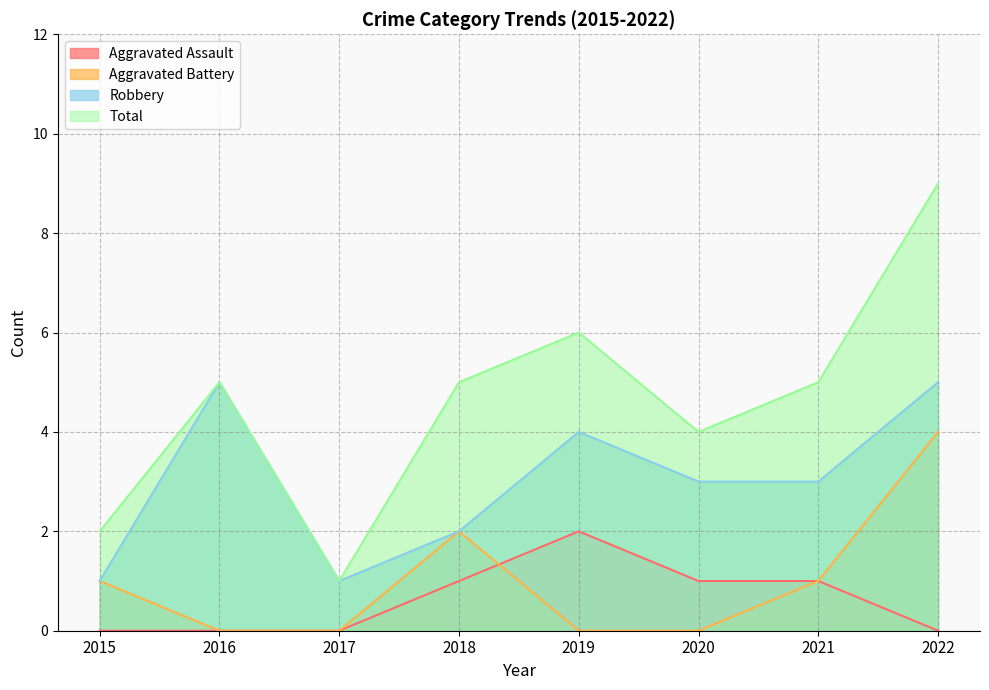

What is the total value across all series at 2022?

18